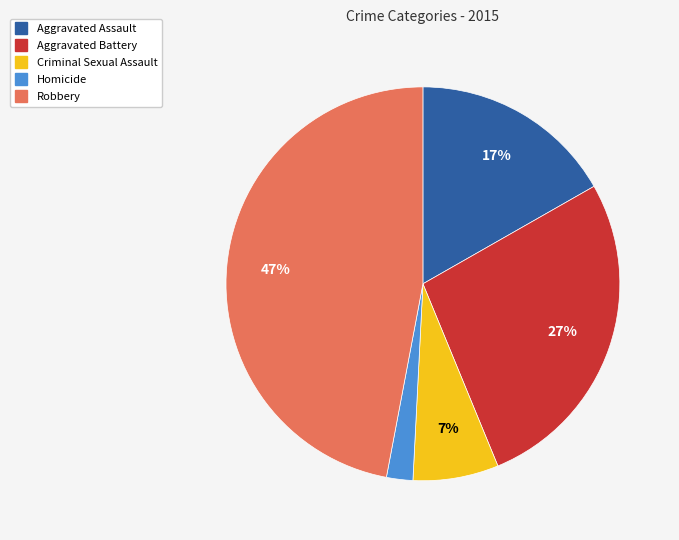

How many segments does this pie chart have?

5